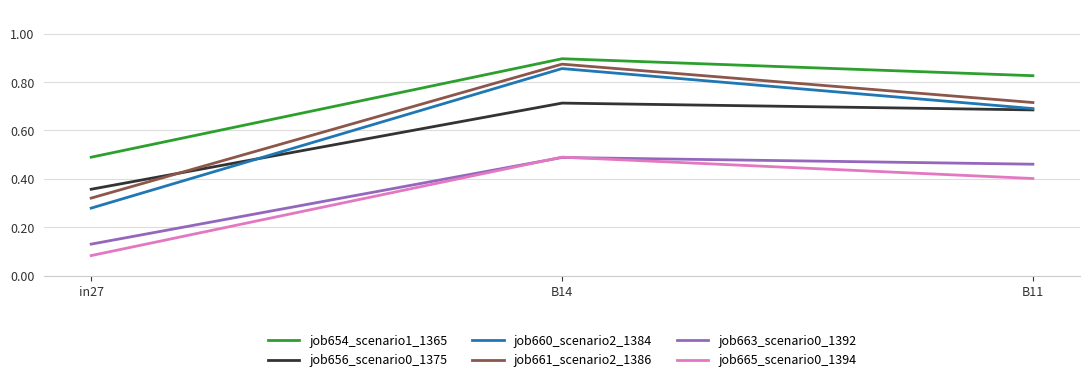

At which label does job665_scenario0_1394 reach its minimum?

in27